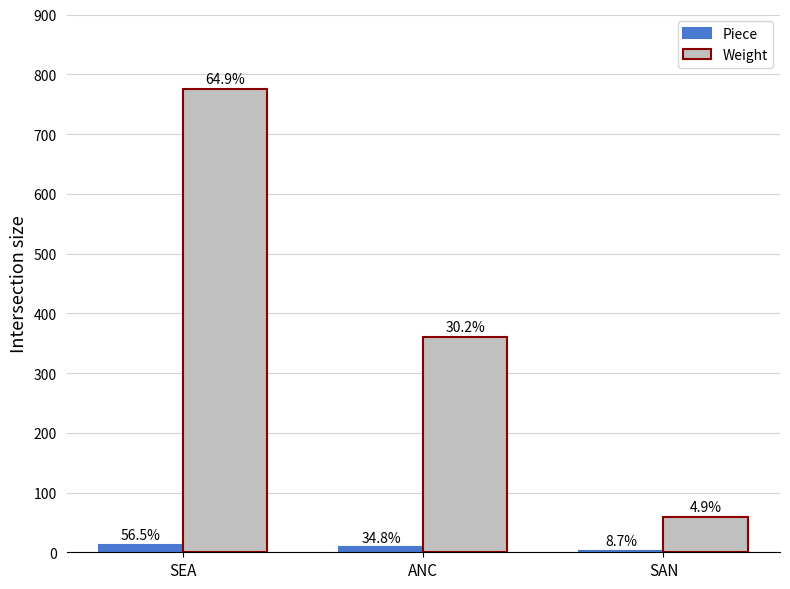

Which series changed the most between SEA and ANC?

Weight